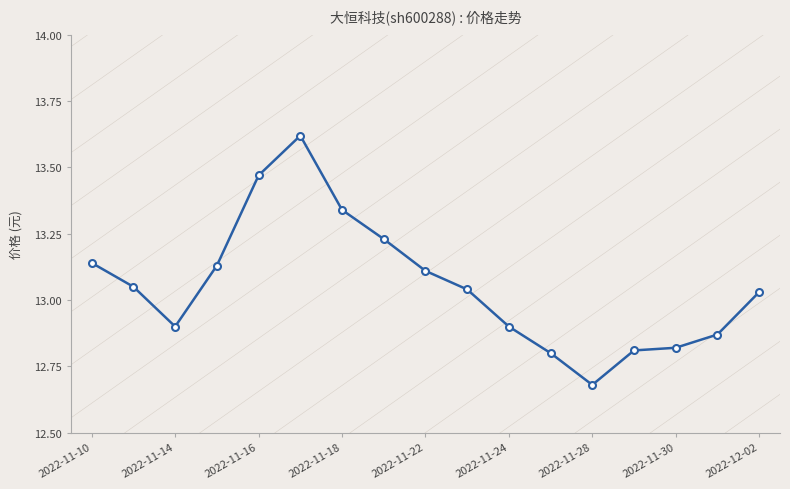

What is the difference between the maximum and minimum values?

0.9